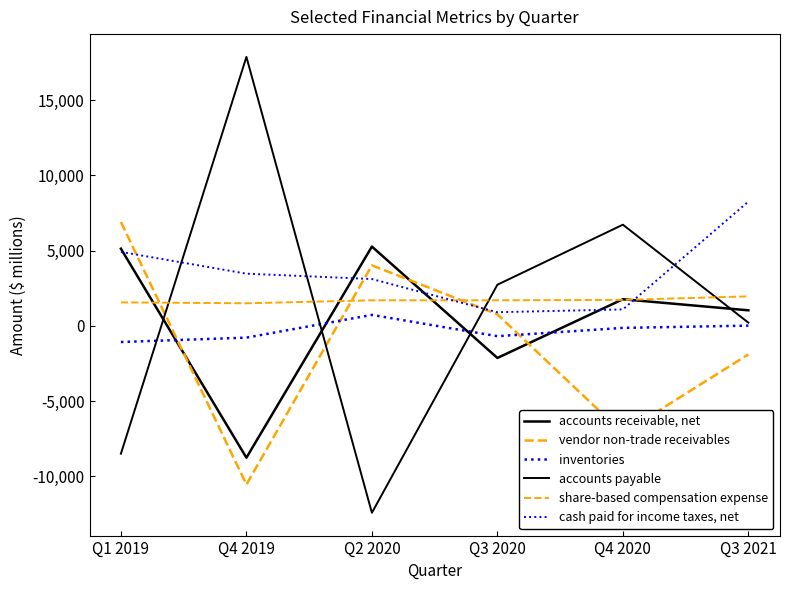

Does the chart have visible grid lines?

No